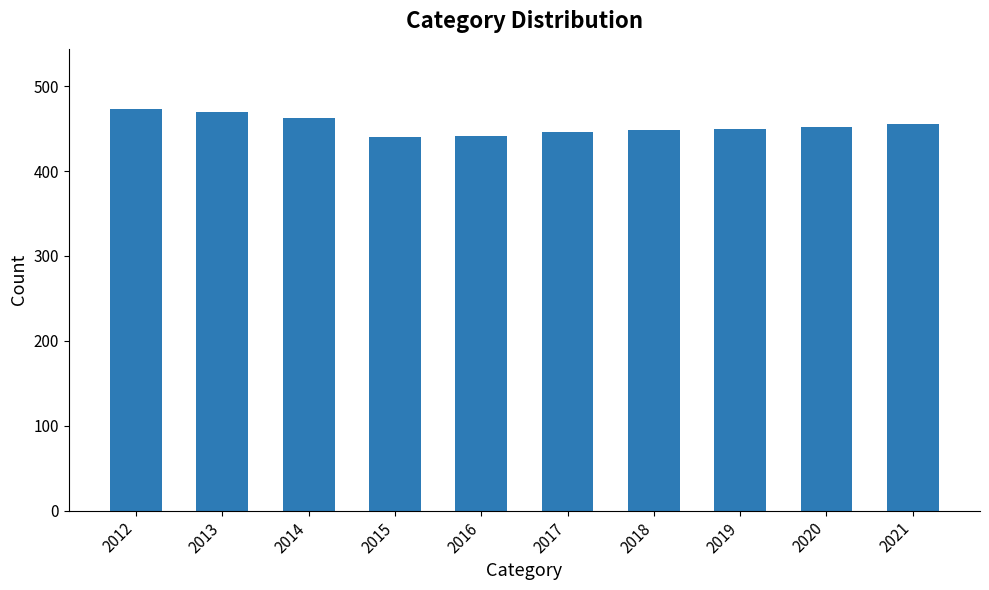

Which has a higher value, 2014 or 2013?

2013